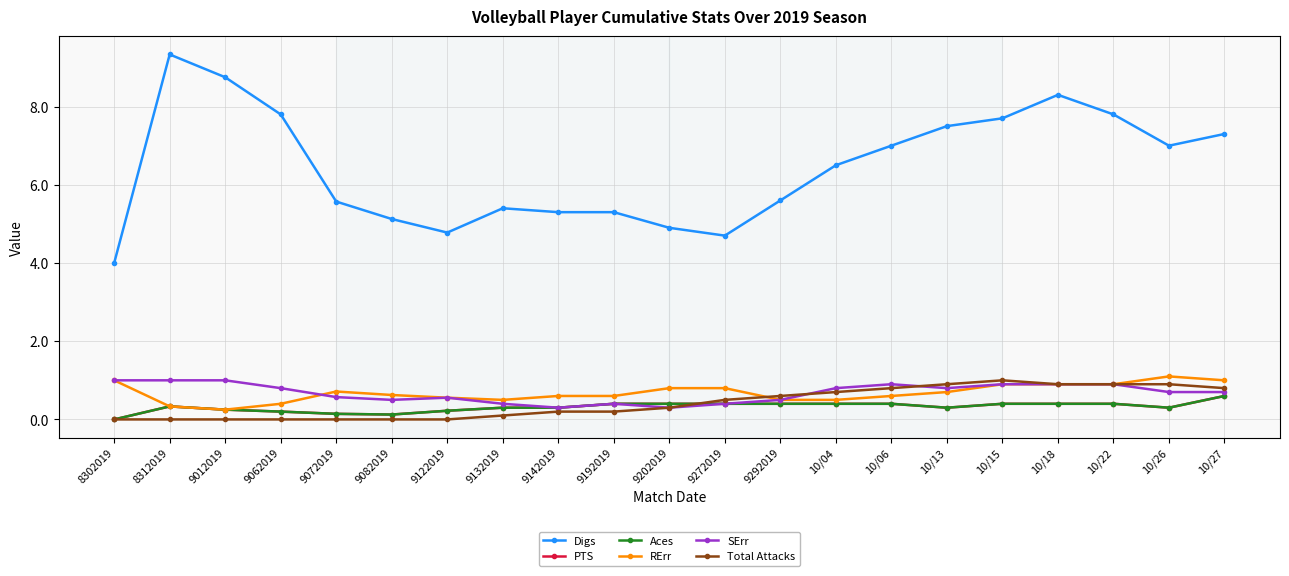

The PTS series shows 0.2 at 10/27. True or false?

False